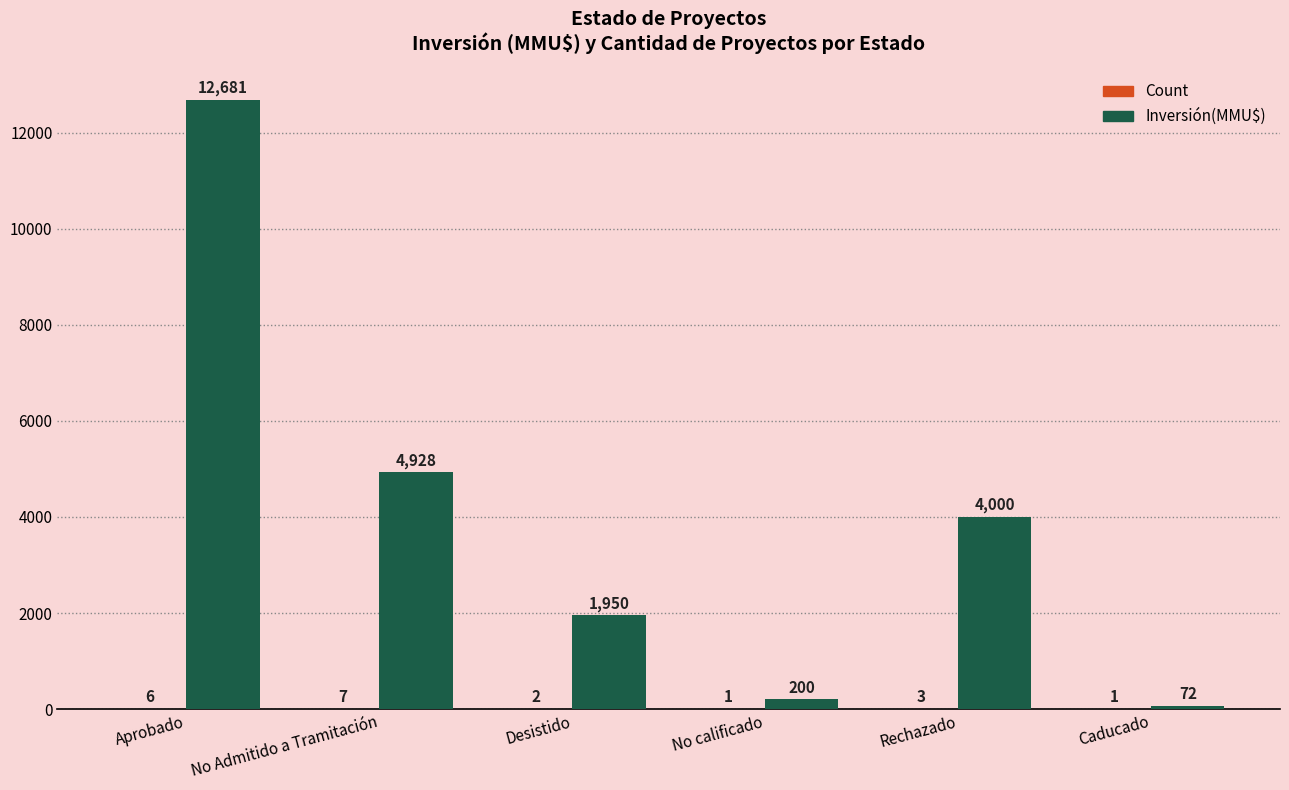

Which category has the highest value in the Inversión(MMU$) series?

Aprobado